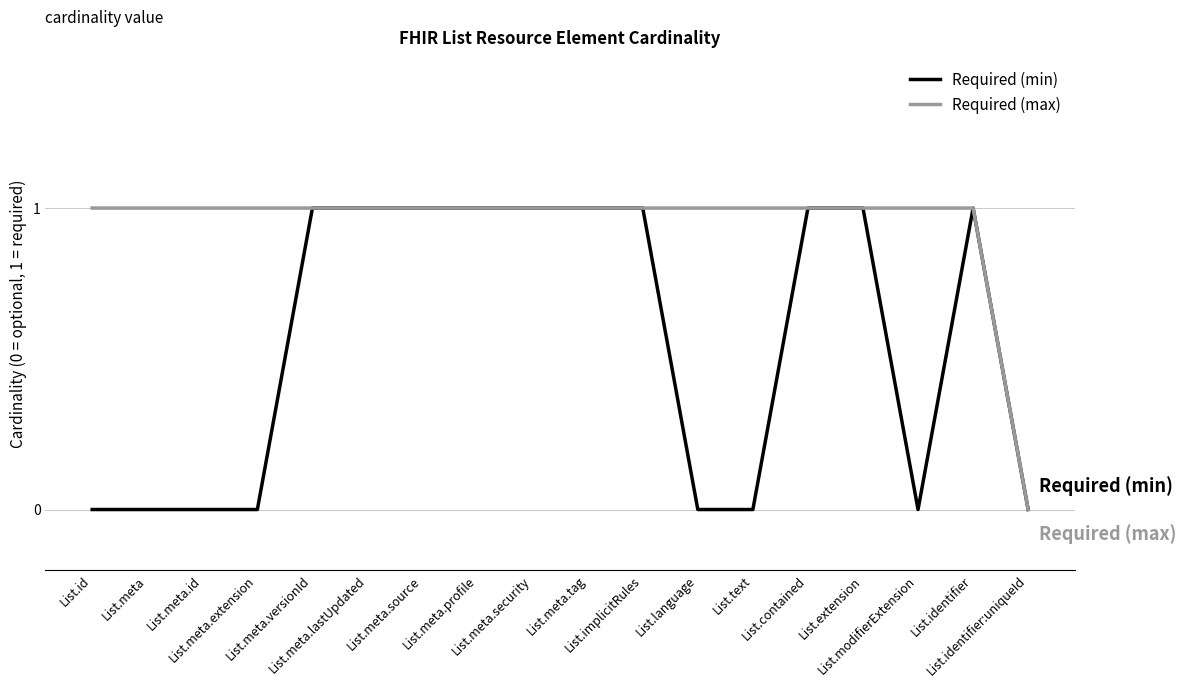

Rank the series by their average value, from lowest to highest.

Required (min), Required (max)